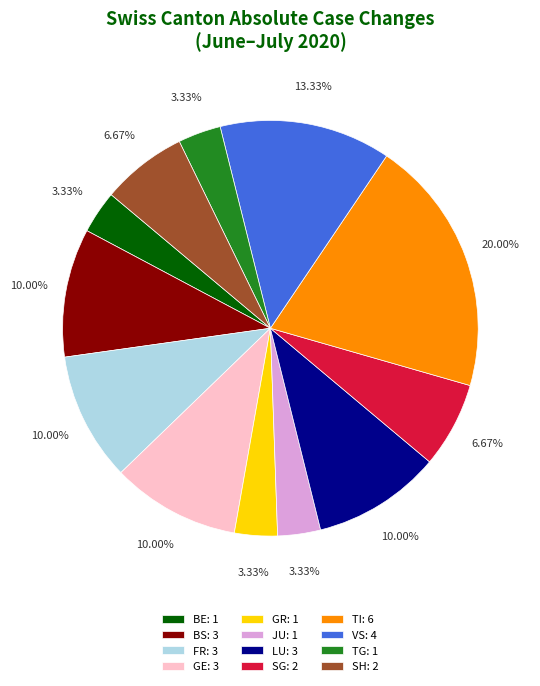

Which has a higher value, TI: 6 or LU: 3?

TI: 6